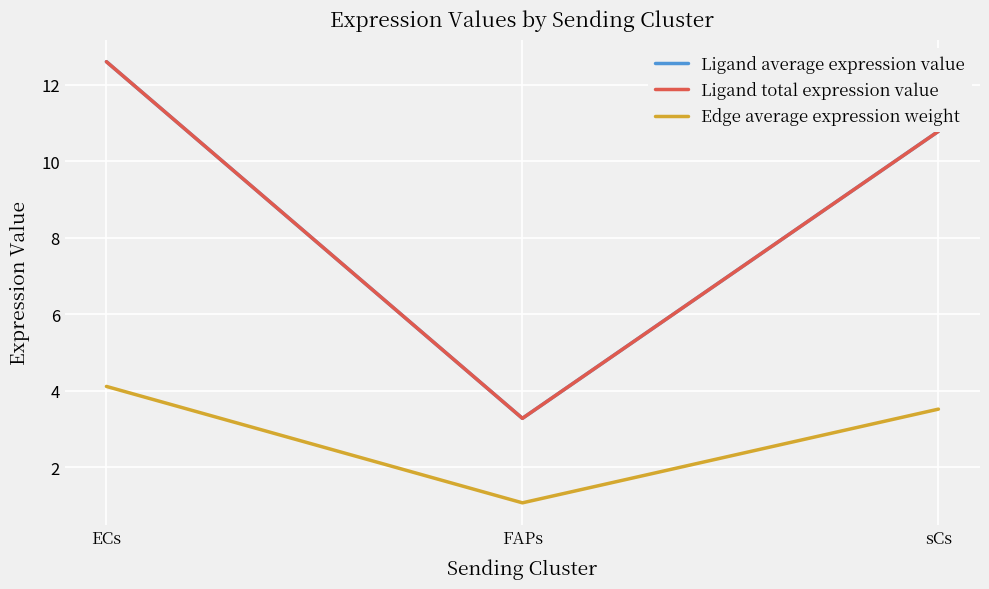

What are all the series names shown in the legend?

Ligand average expression value, Ligand total expression value, Edge average expression weight